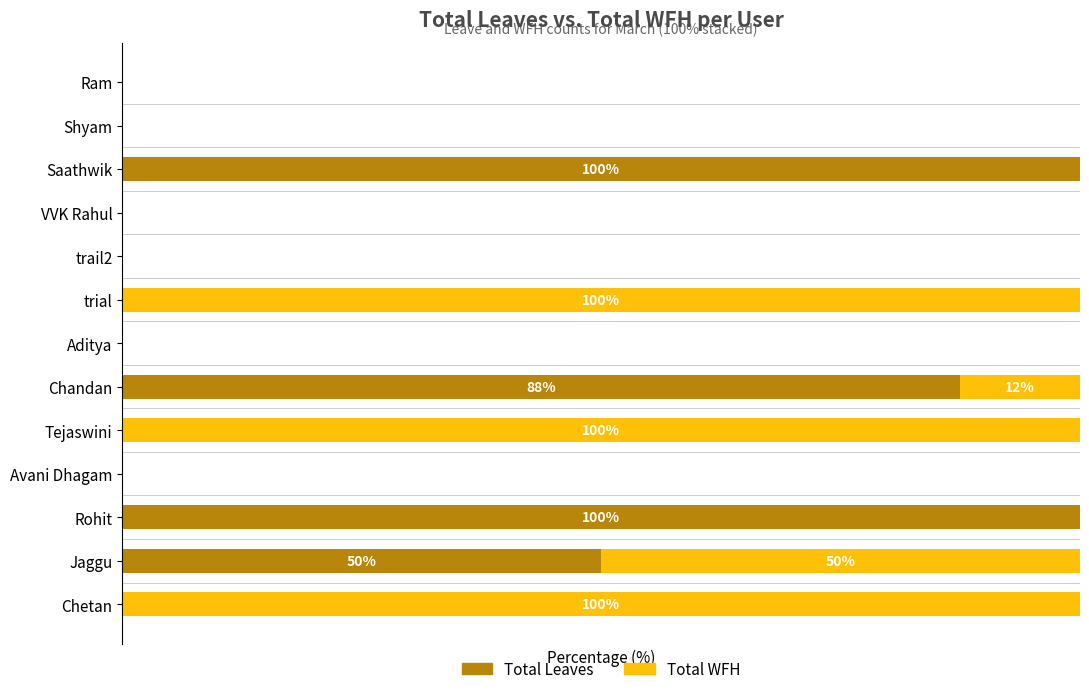

What are all the series names shown in the legend?

Total Leaves, Total WFH